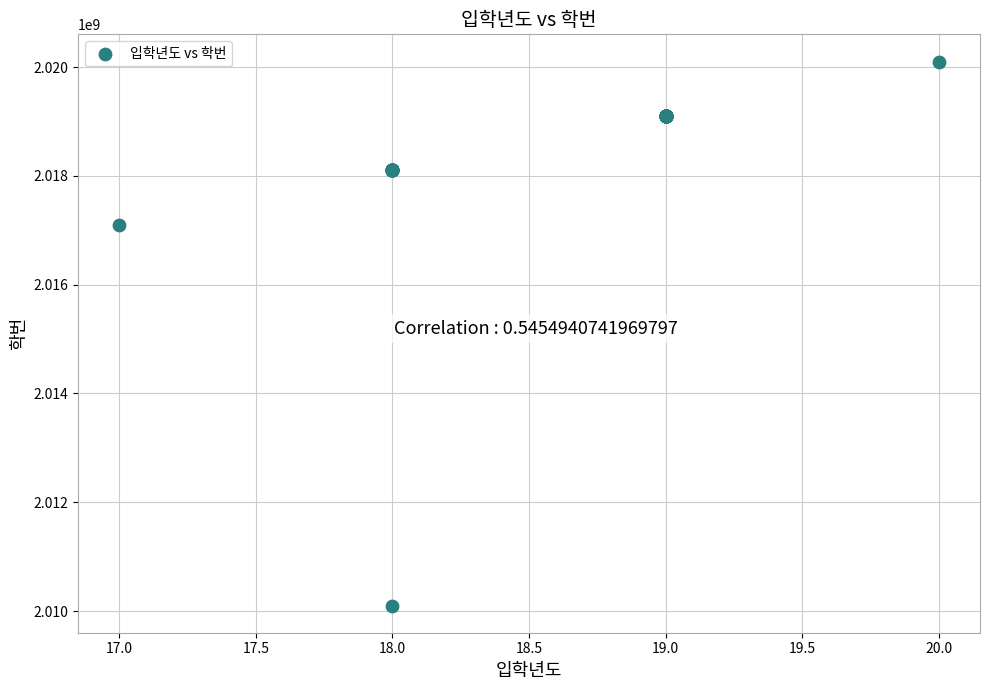

What Y value in the scatter plot is closest to 2015102436?

2017101065